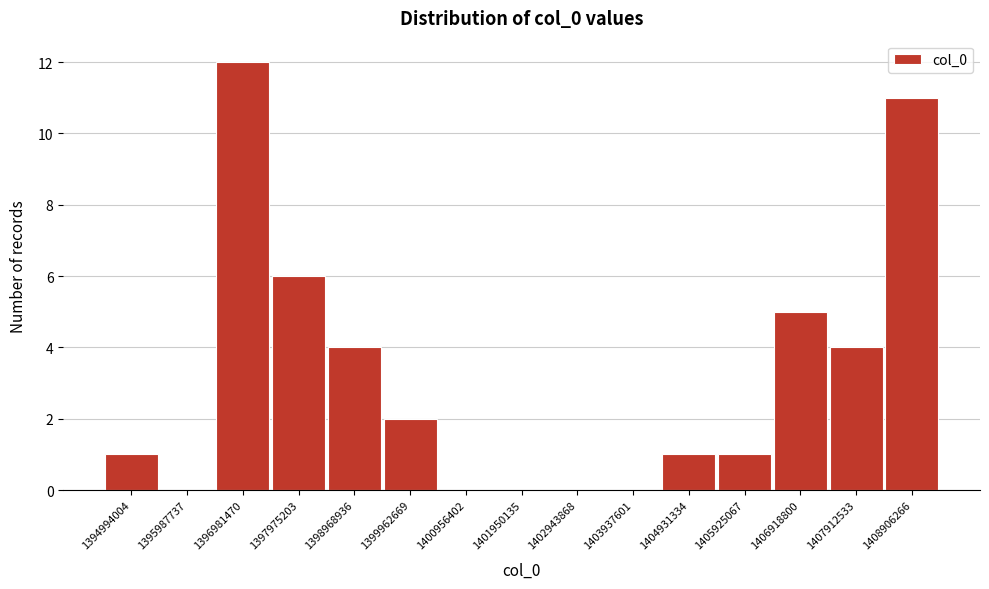

Reading left to right, transcribe all the data shown in this chart.

1394994004=1	1395987737=0	1396981470=12	1397975203=6	1398968936=4	1399962669=2	1400956402=0	1401950135=0	1402943868=0	1403937601=0	1404931334=1	1405925067=1	1406918800=5	1407912533=4	1408906266=11